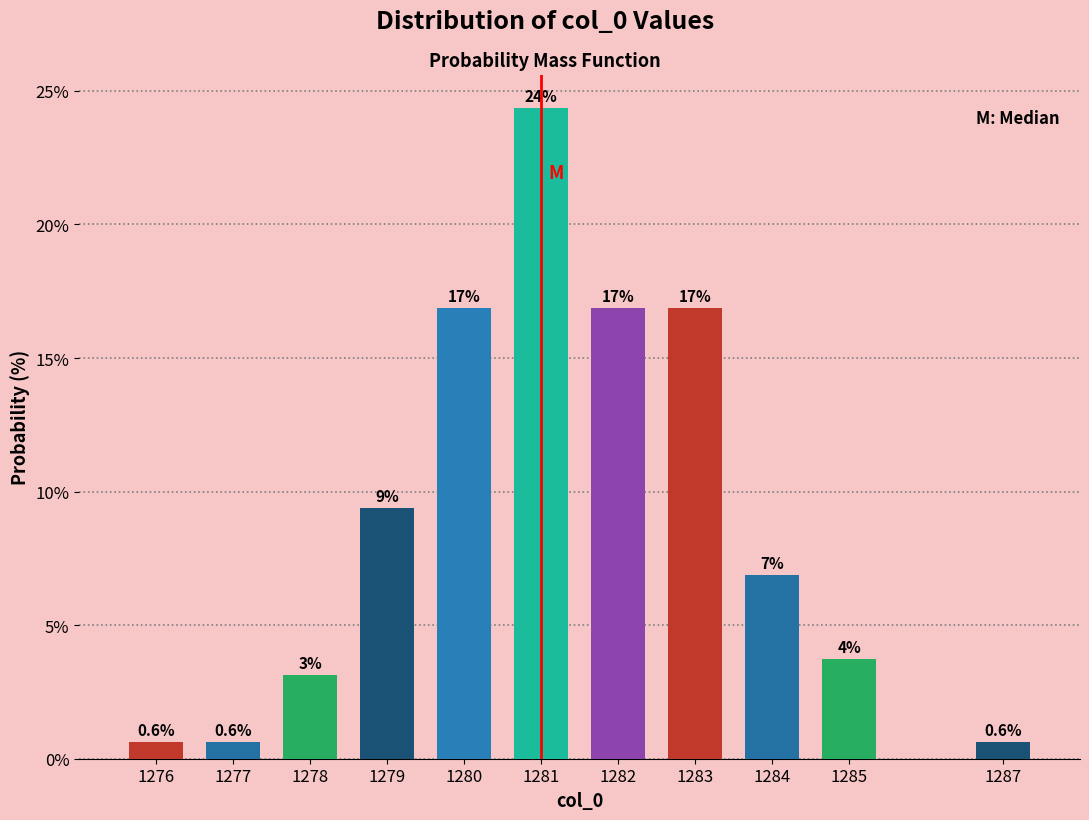

Are the bars horizontal?

No